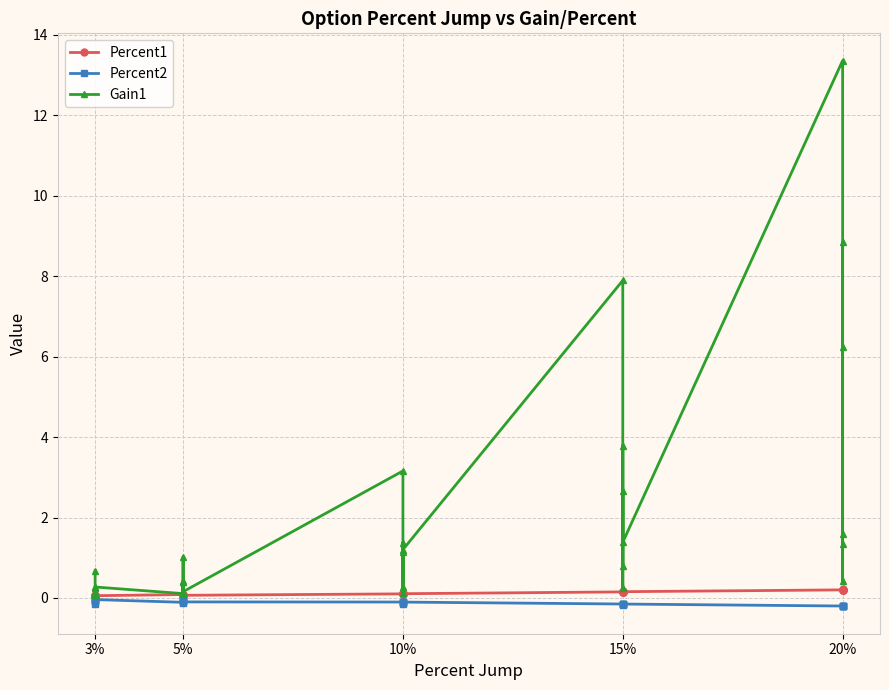

Rank the series at 3% from highest to lowest value.

Gain1, Percent1, Percent2